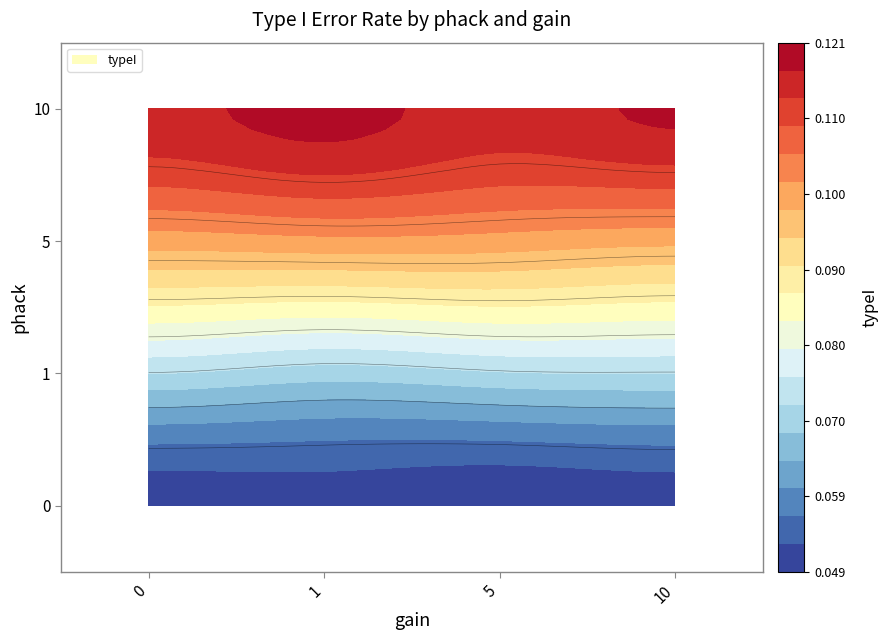

What is the minimum value for 10?

0.1